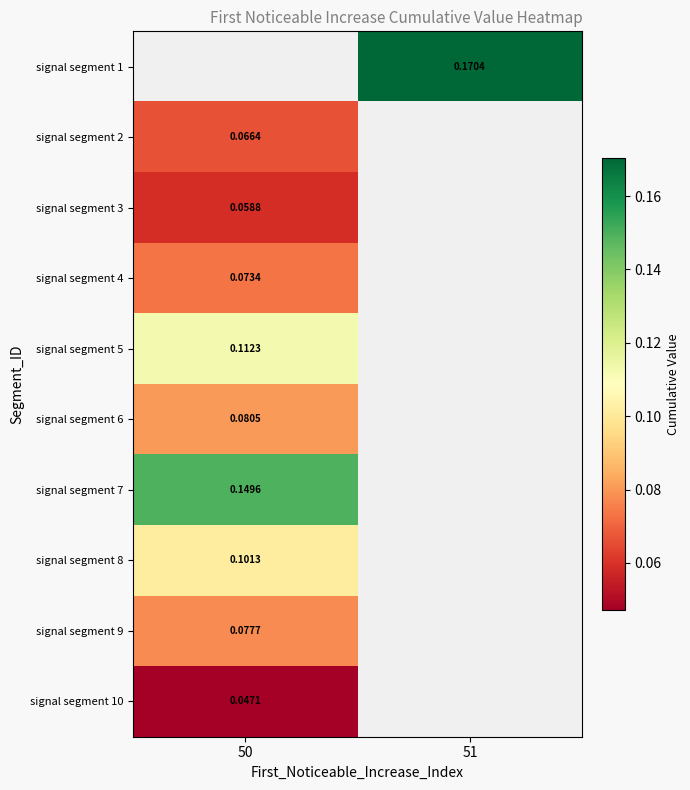

List the labels in order of signal segment 5 value, largest first.

50, 51